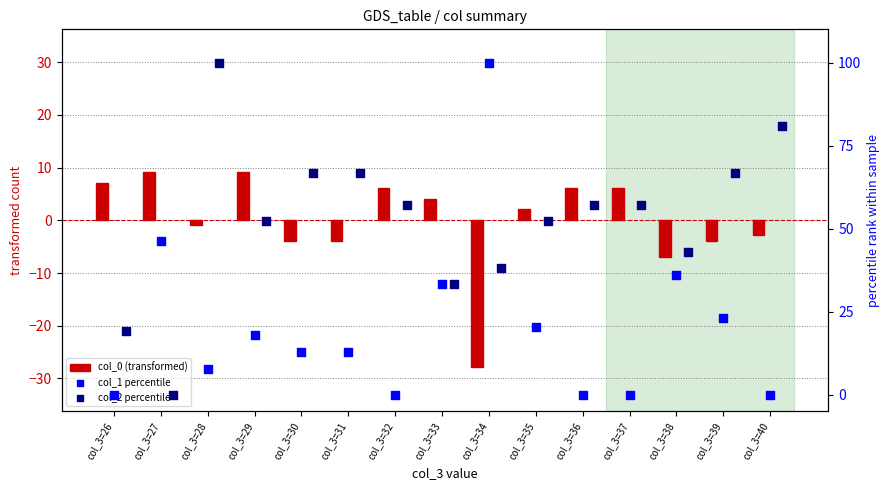

What is the total value across all series at col_3=27?

55.3